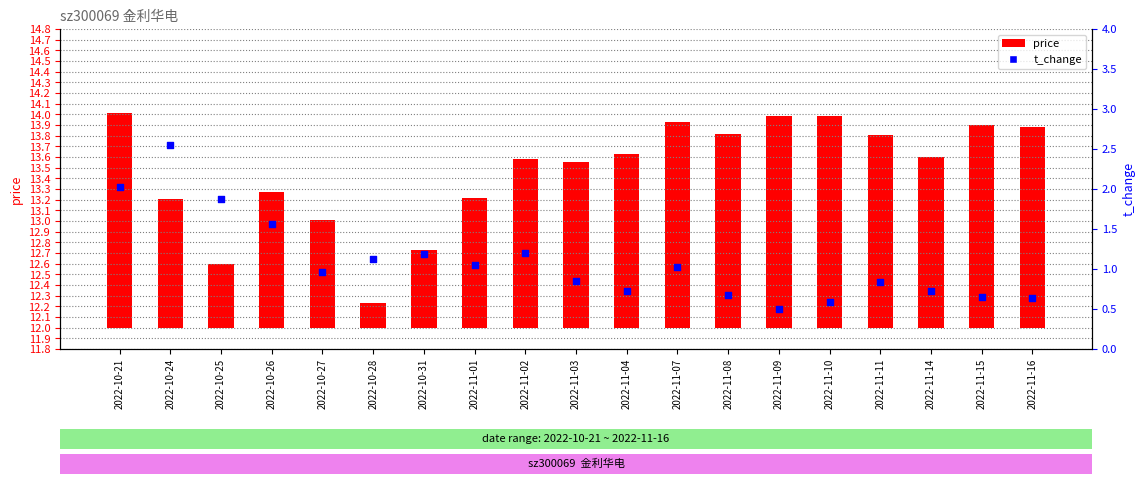

Which series has the largest total across all categories?

price